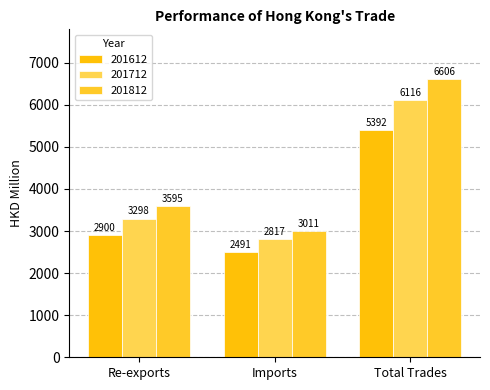

Rank the categories by 201612 value from highest to lowest.

Total Trades, Re-exports, Imports